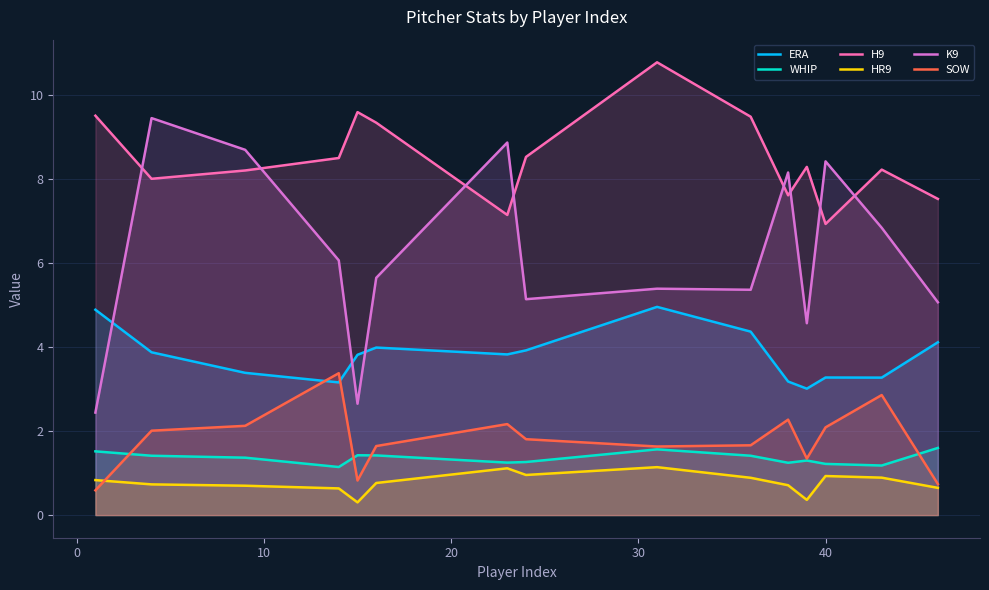

Which series has the largest total across all categories?

H9